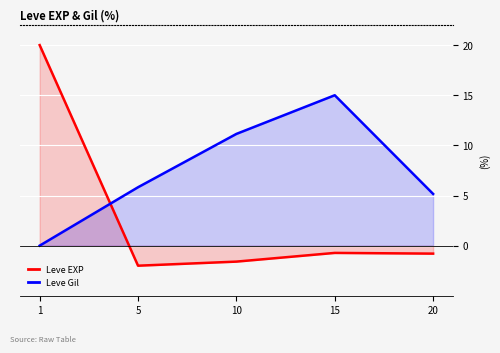

True or false: Leve EXP and Leve Gil intersect in this chart.

True